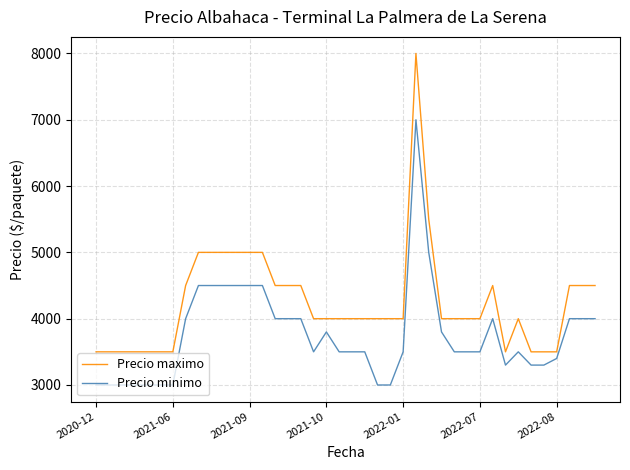

What is the difference between the maximum and minimum values in the Precio minimo series?

4000